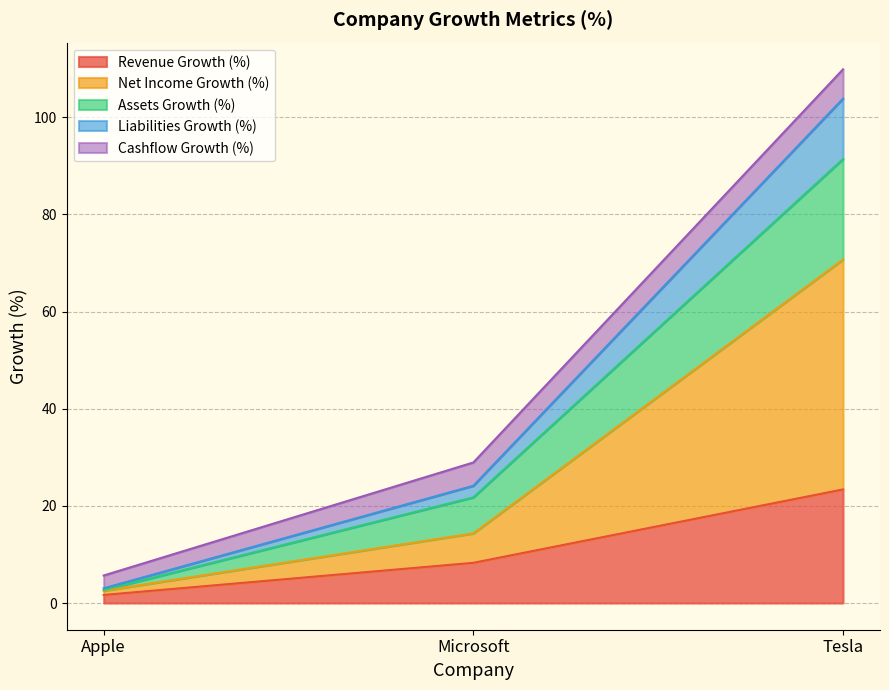

What is the highest value of the Revenue Growth (%) series?

23.4